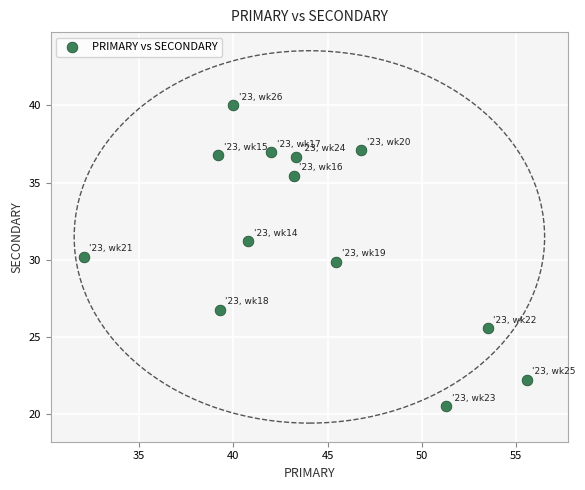

What is the range of X values (max minus min)?

23.5